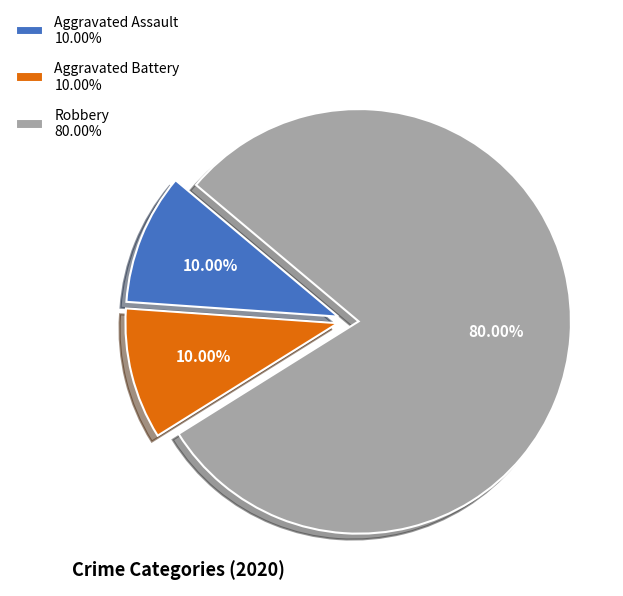

Is it true that Robbery is 80% of the pie?

True